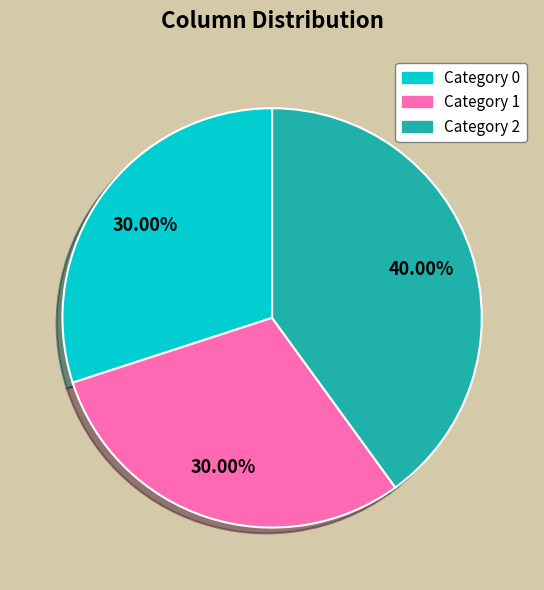

Is there any slice that represents more than half of the pie?

No